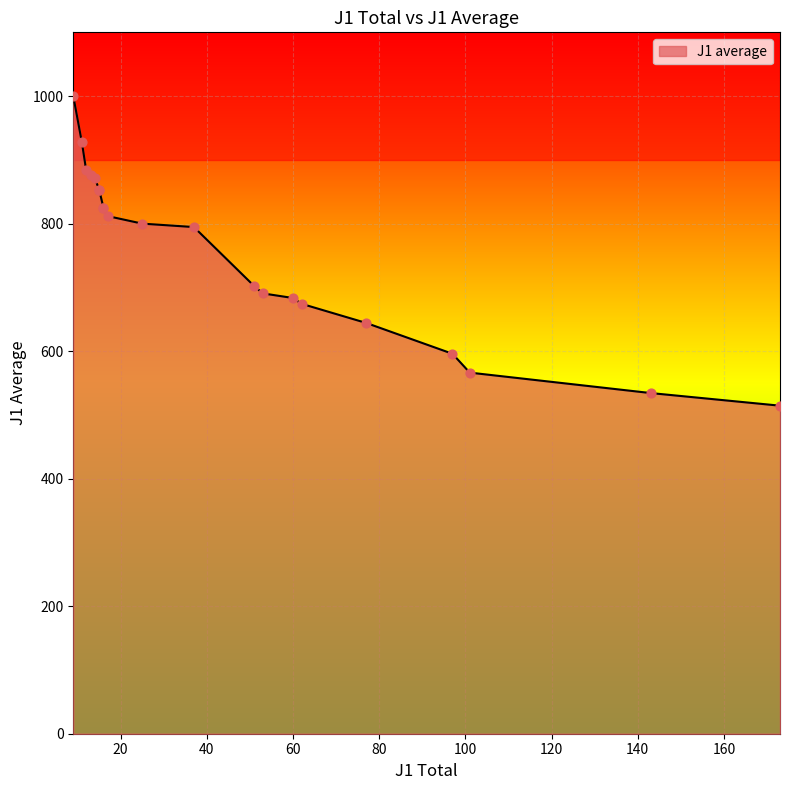

Which has a higher value, 17.0 or 173.0?

17.0